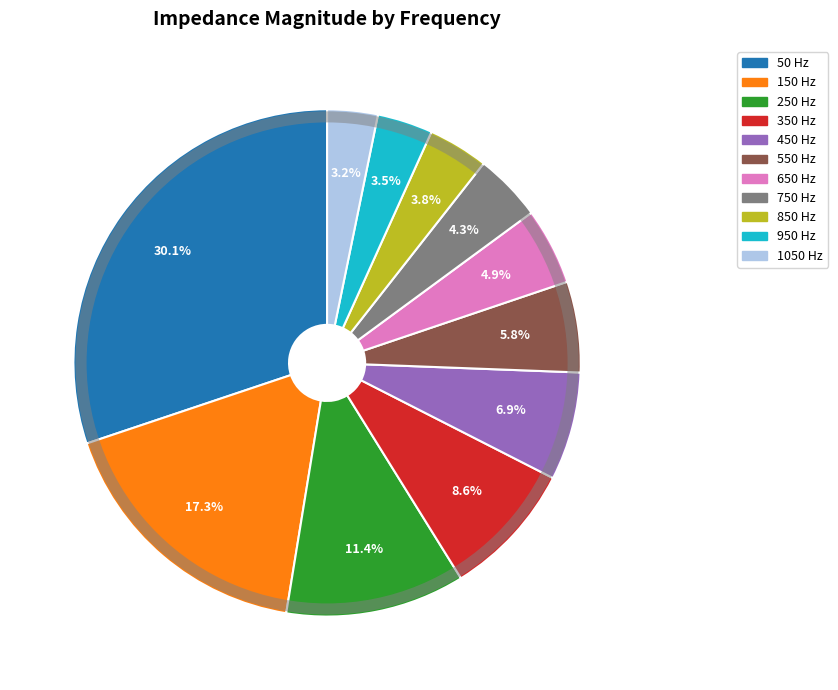

Which slice is the largest?

50 Hz